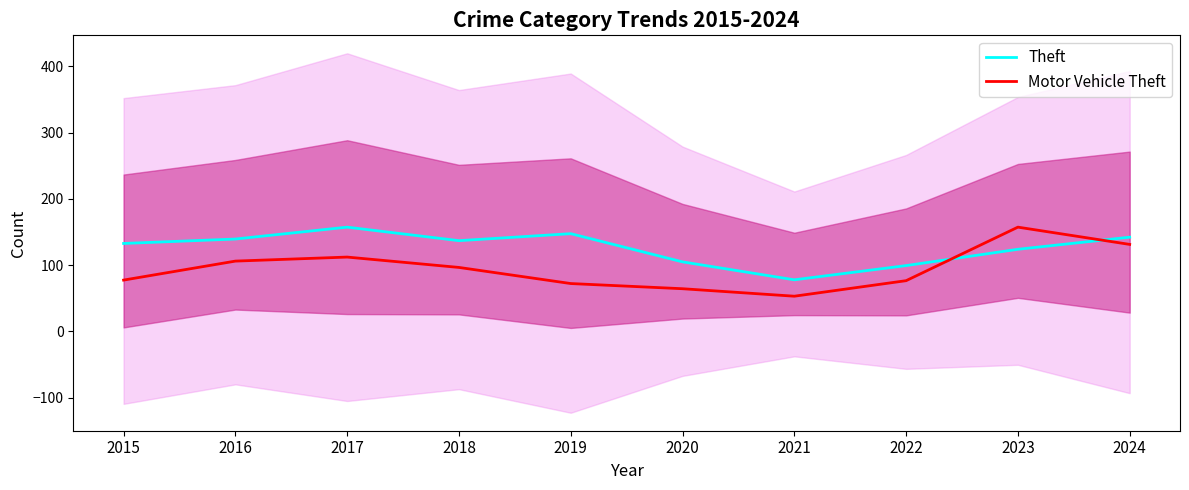

Reading left to right, transcribe all the data shown in this chart.

Theft: 132.7	139.4	157.3	136.9	147.5	104.9	77.8	99.3	123.9	142.2
Motor Vehicle Theft: 77.4	106.0	112.1	96.5	72.1	64.3	53.0	76.5	157.3	131.3